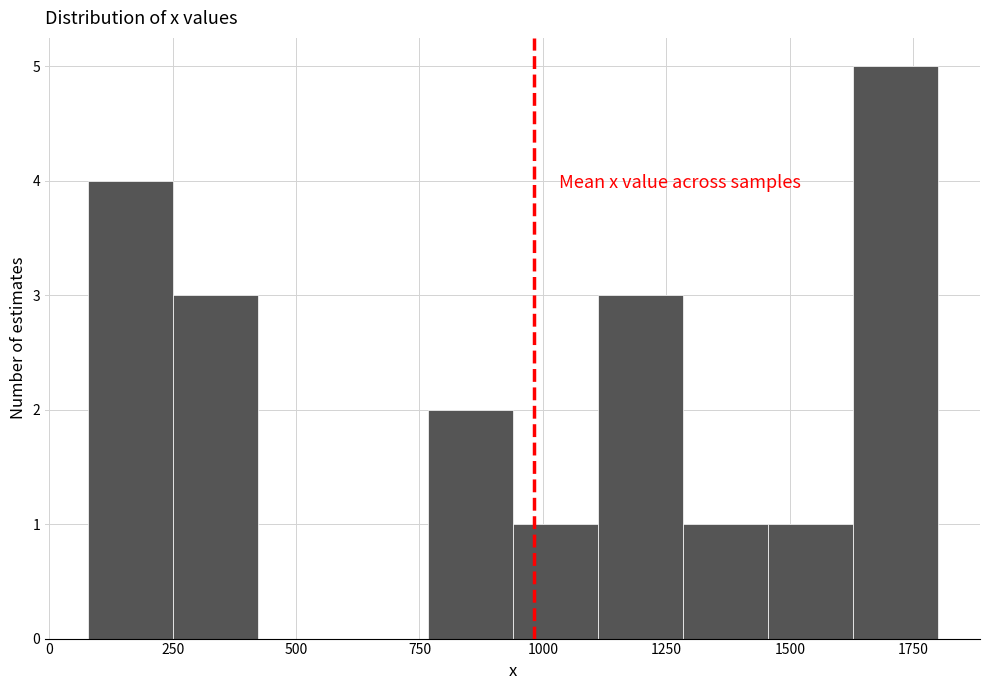

Around what value on the x-axis is the tallest bar? Give the approximate position of its centre, as read against the axis.

1700